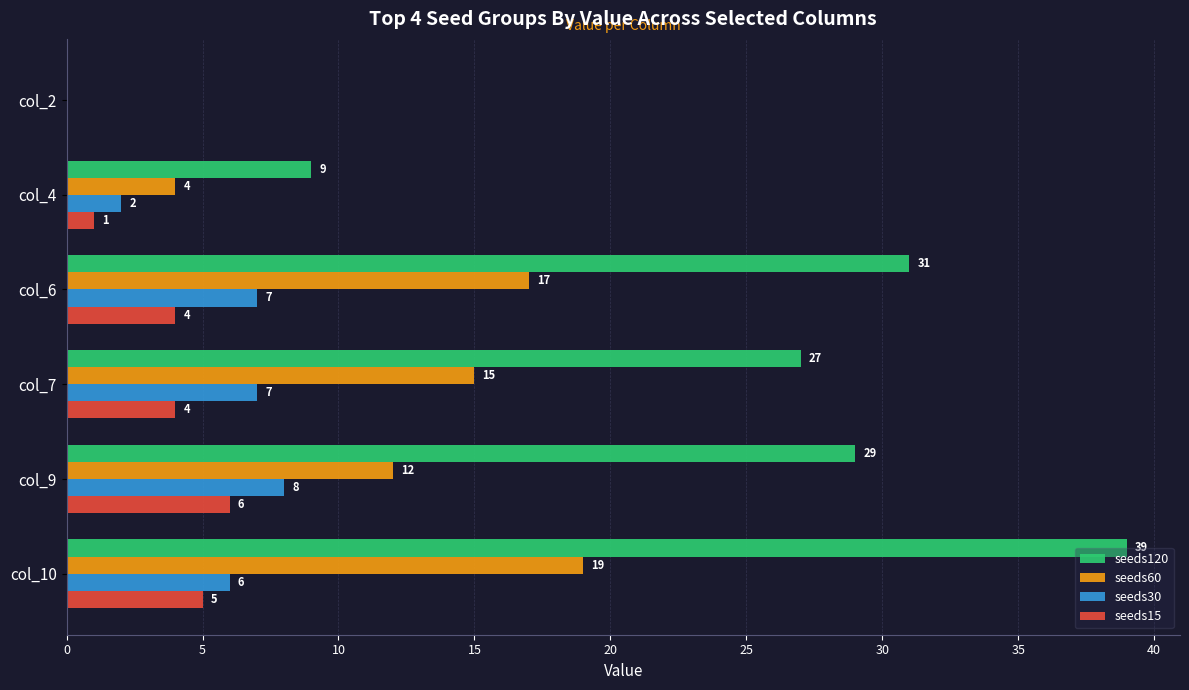

At which category is the sum across all series the highest?

col_10